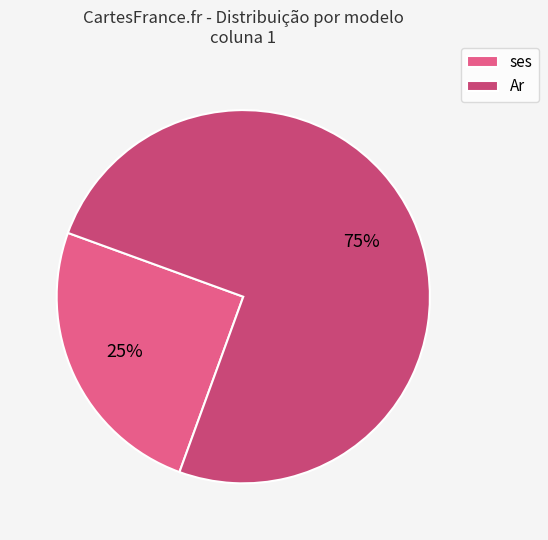

Is there any slice that represents more than half of the pie?

Yes